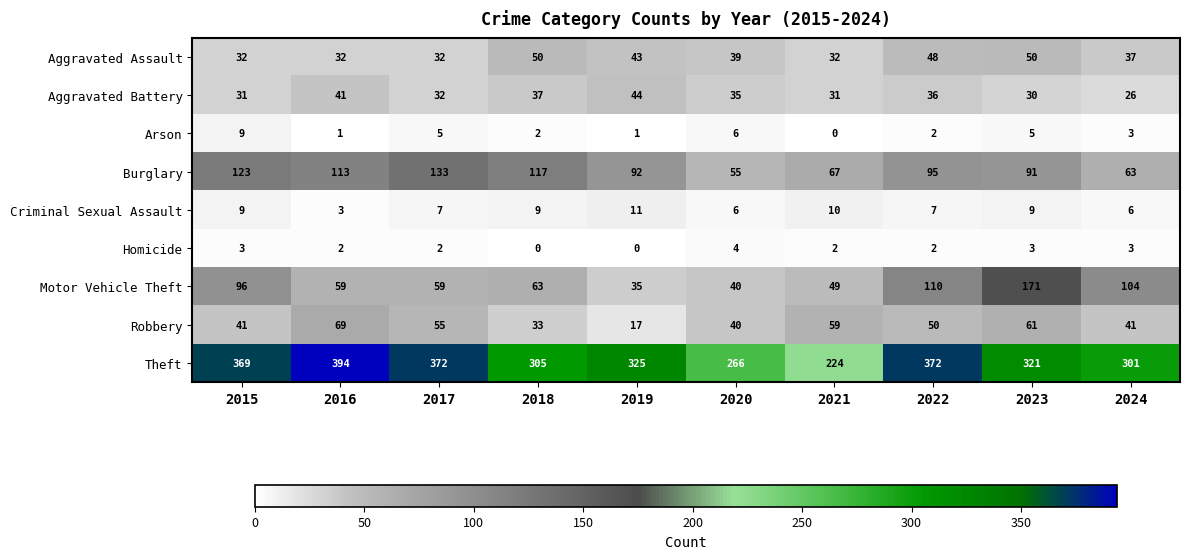

Is the value of Robbery at 2023 greater than the value of Motor Vehicle Theft at 2018?

No